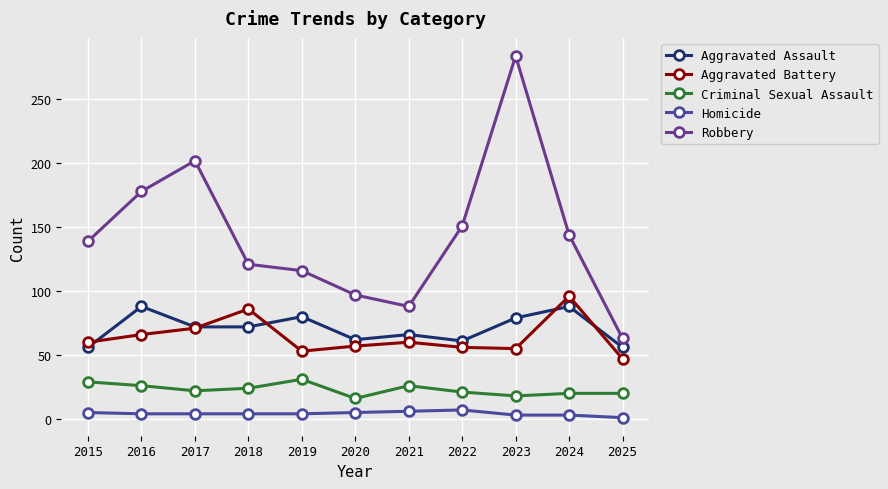

True or false: Aggravated Assault and Robbery intersect in this chart.

False